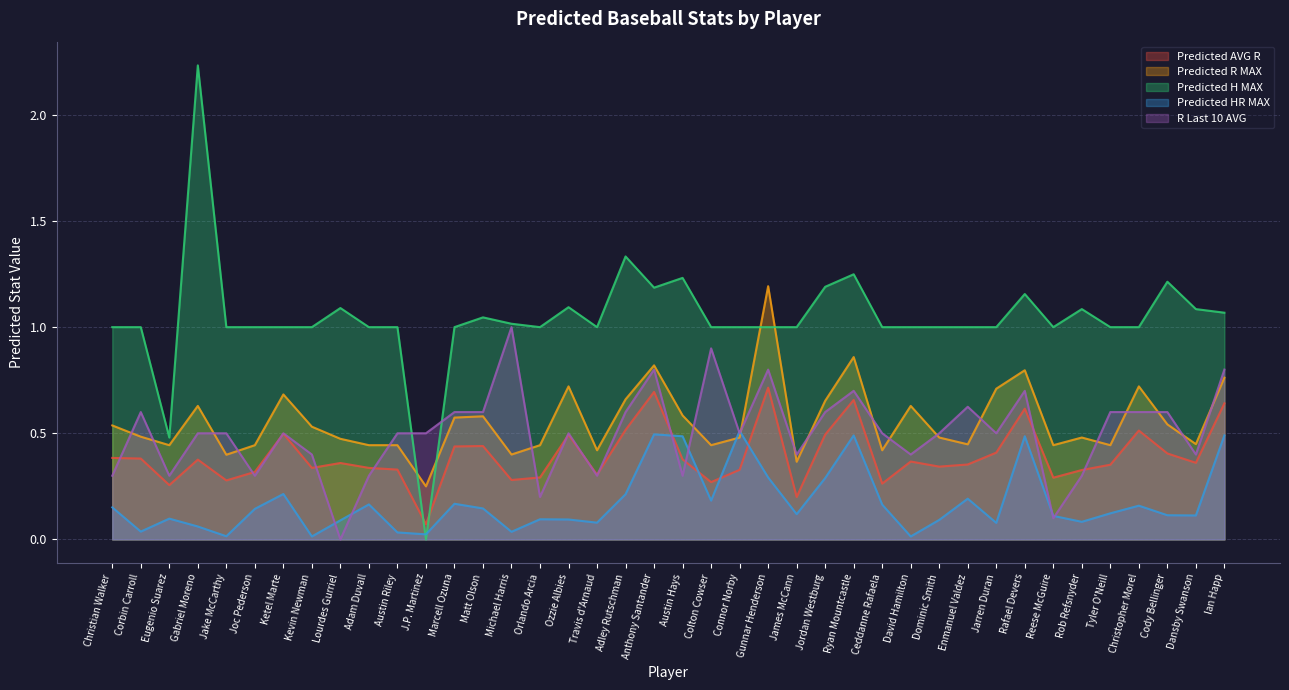

Rank the series at Gunnar Henderson from highest to lowest value.

Predicted R MAX, Predicted H MAX, R Last 10 AVG, Predicted AVG R, Predicted HR MAX